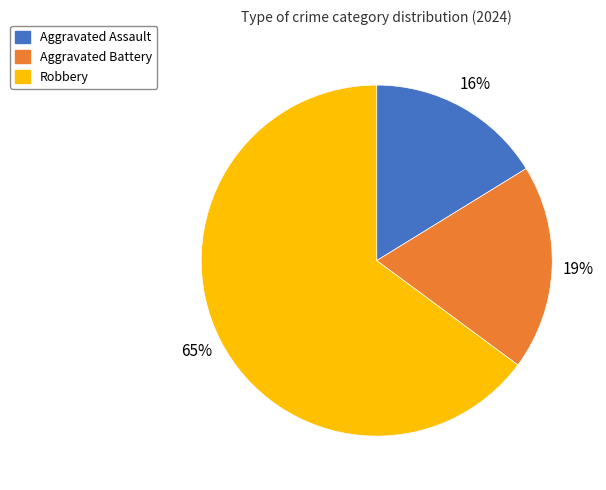

To the nearest percent, what is the difference between the largest and smallest slice percentages?

49%